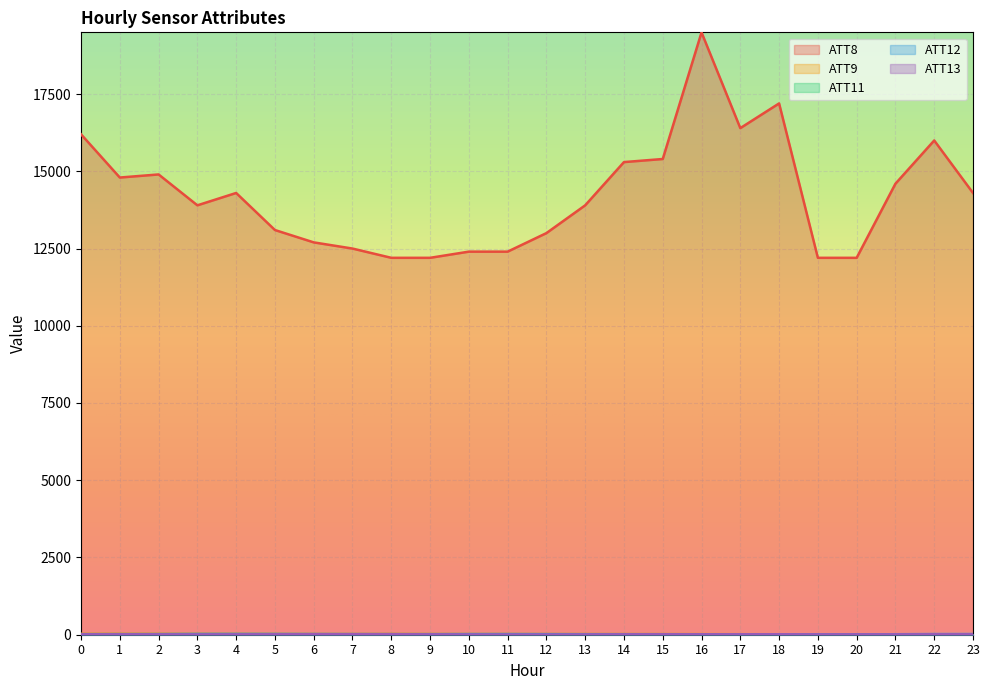

How many data points in ATT8 are less than 14300?

12